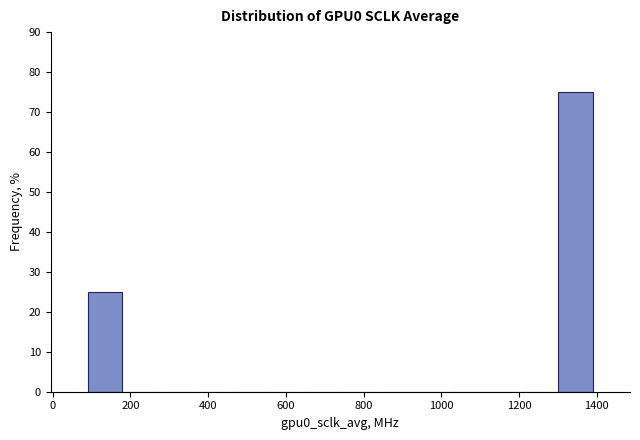

How tall is the bar that spans 80 to 180 on the x-axis? Neither the bar edges nor the heights are printed on the chart, so give them approximately, as read against the axes.

25